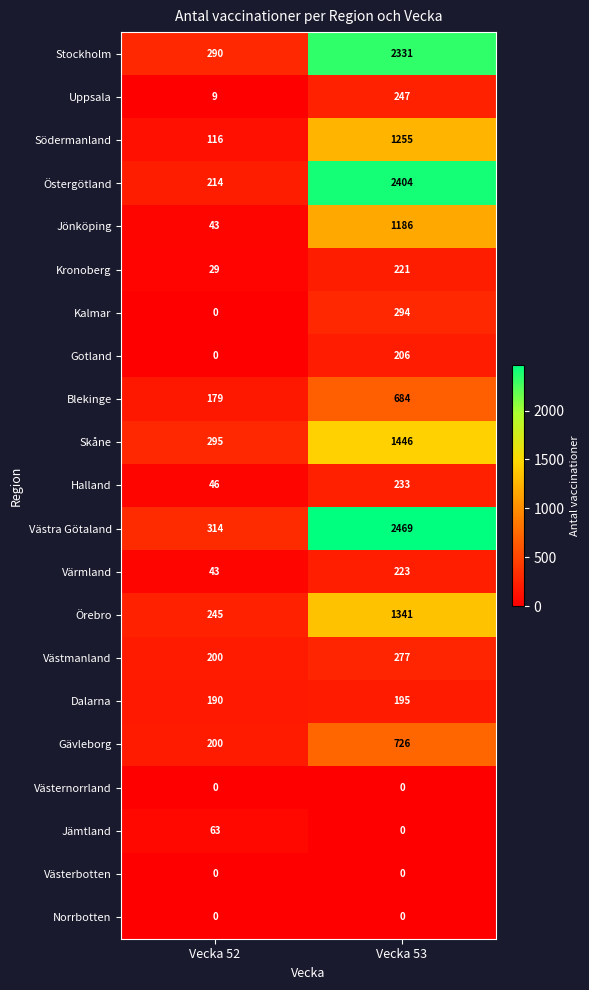

Where is Östergötland nearest to the value 1309?

Vecka 52